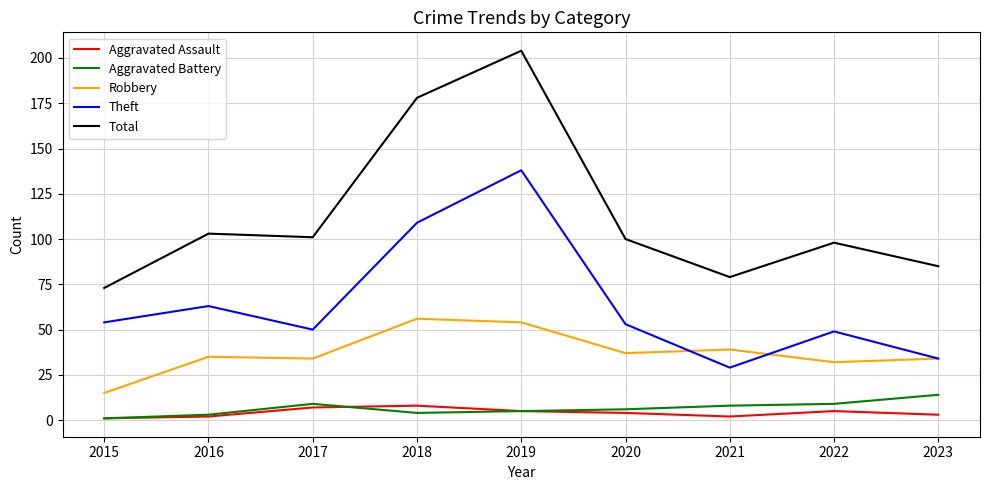

Reading left to right, what are all the values shown in this chart?

Aggravated Assault: 1	2	7	8	5	4	2	5	3
Aggravated Battery: 1	3	9	4	5	6	8	9	14
Robbery: 15	35	34	56	54	37	39	32	34
Theft: 54	63	50	109	138	53	29	49	34
Total: 73	103	101	178	204	100	79	98	85